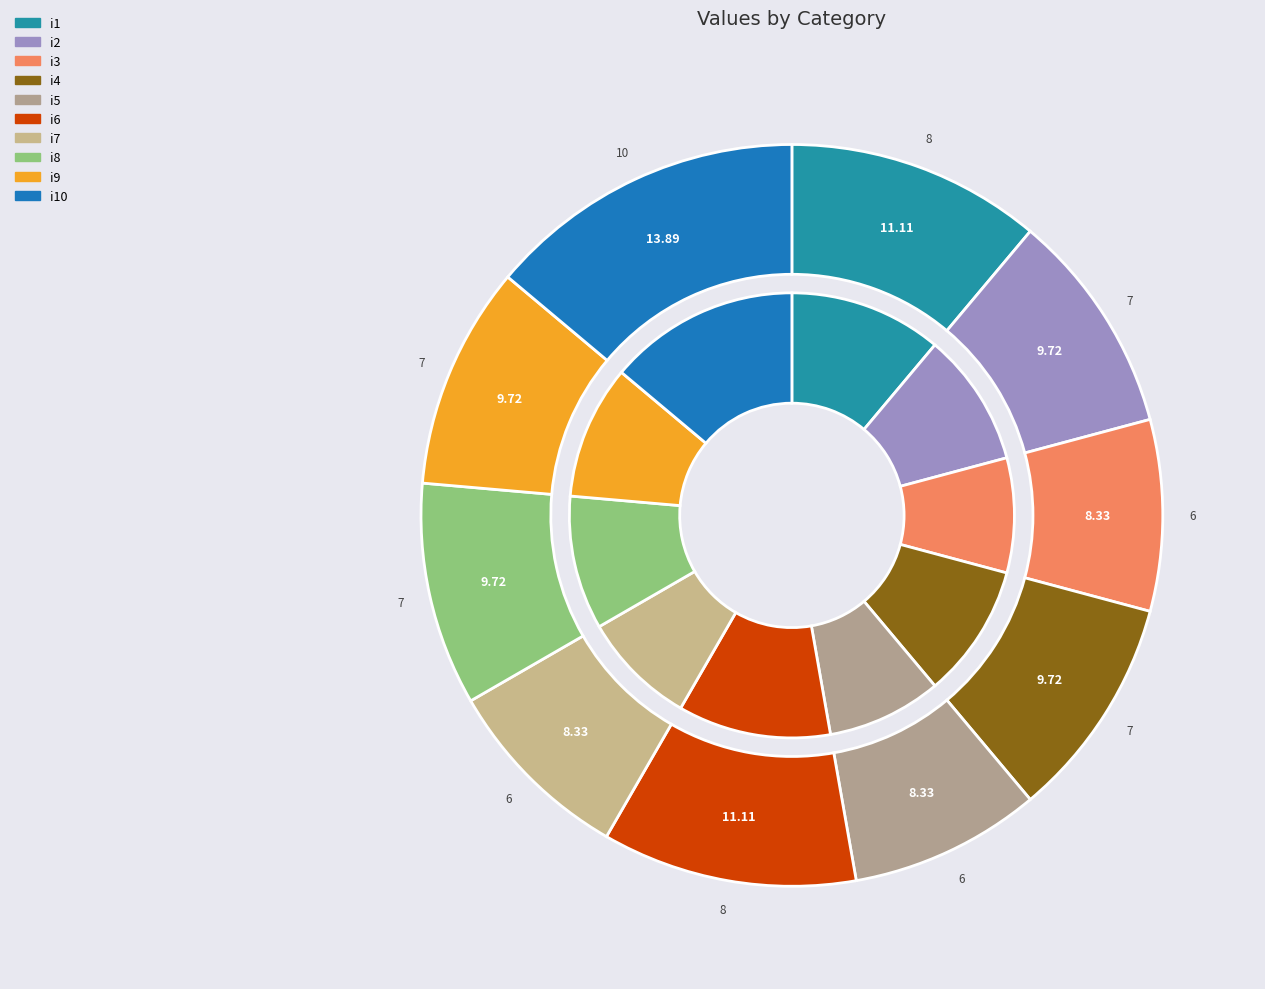

Count the number of slices in the pie.

10